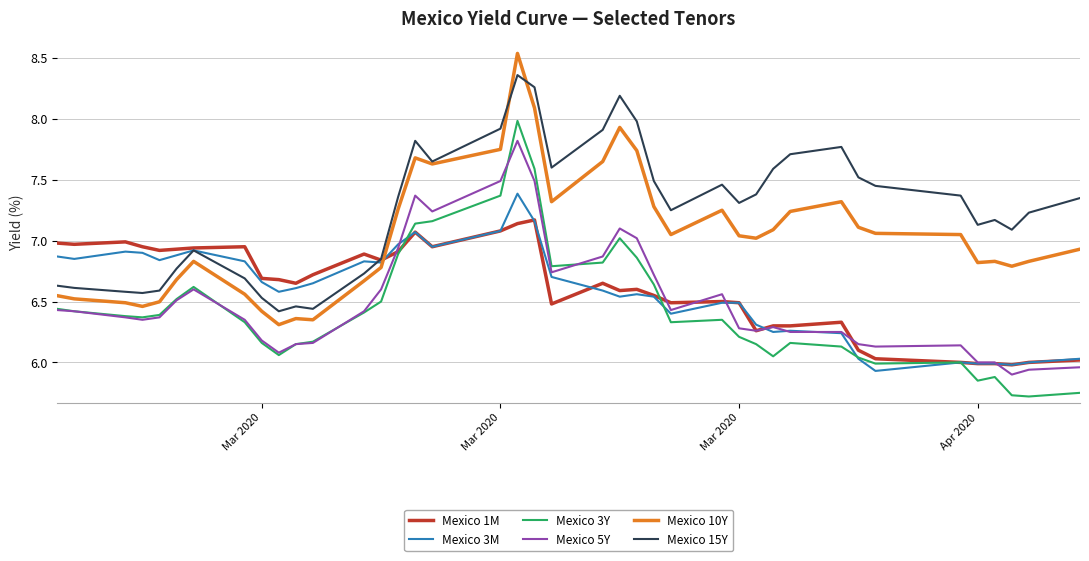

True or false: Mexico 3Y and Mexico 15Y intersect in this chart.

False